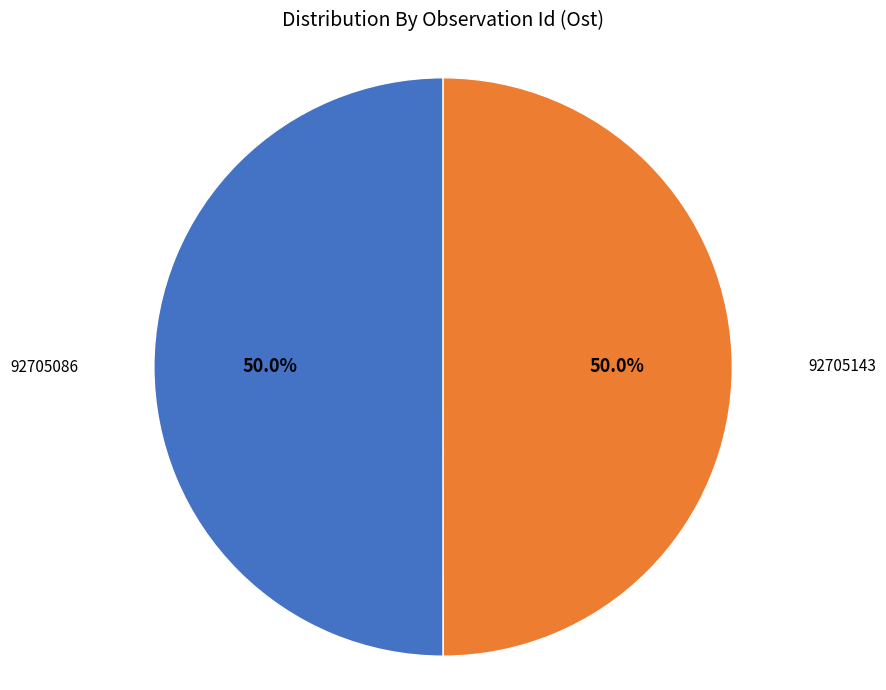

To the nearest percent, what is the combined percentage of 92705086 and 92705143?

100%